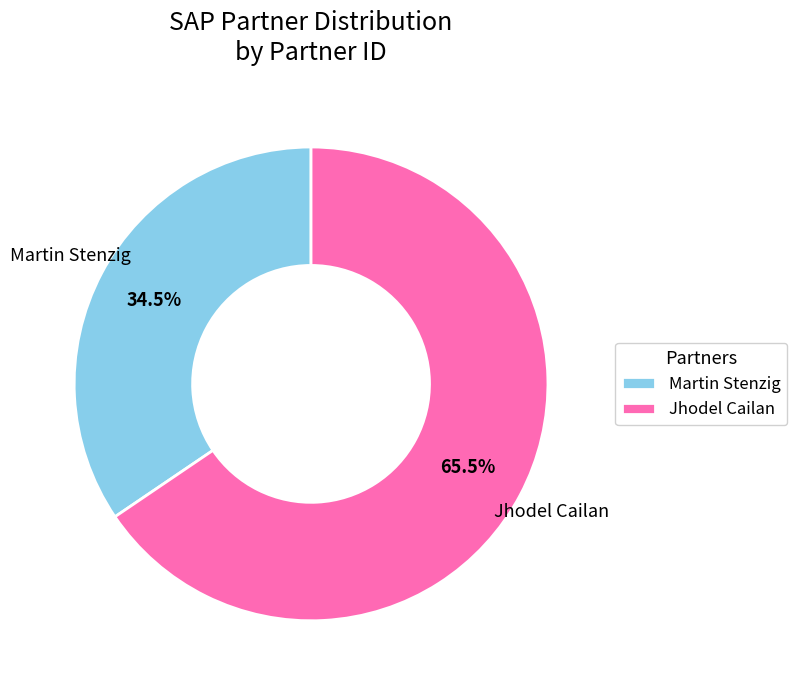

Is it true that Jhodel Cailan is 74% of the pie?

False